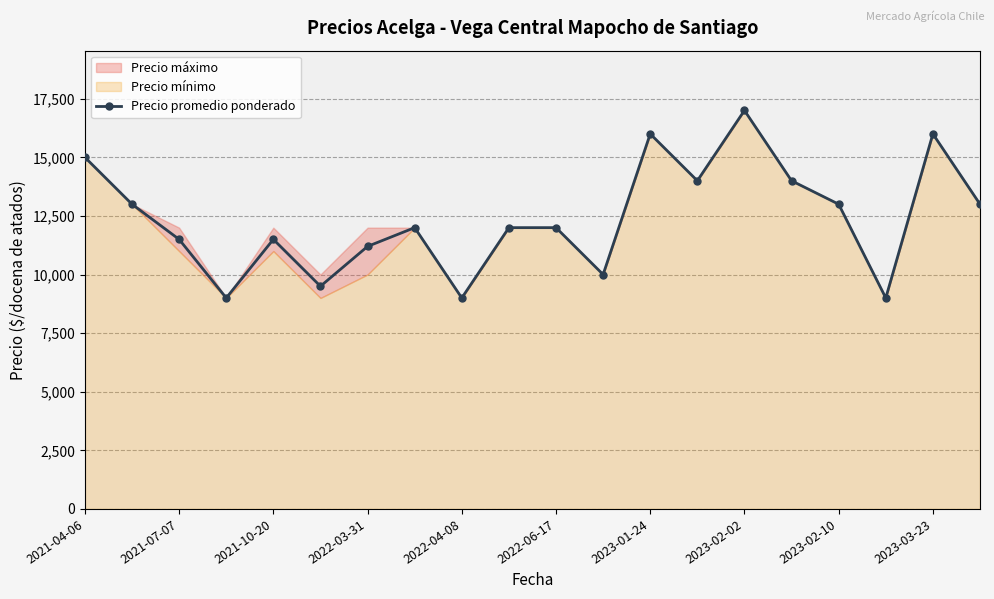

The value of Precio promedio ponderado at 2022-04-08 is 9000. True or false?

True